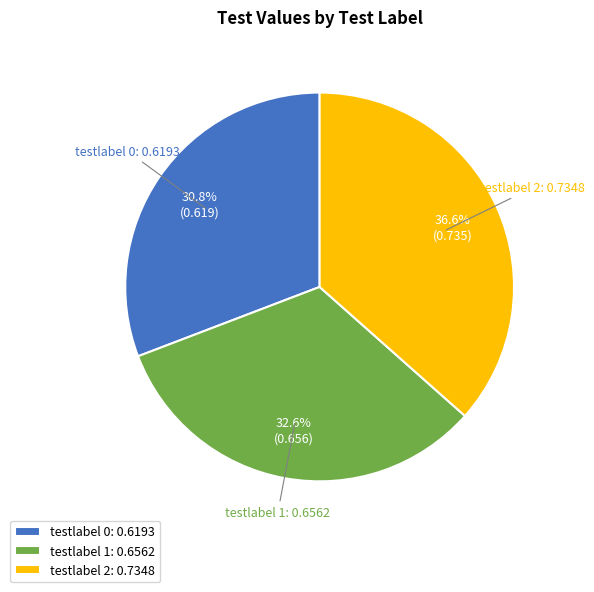

Count the number of slices in the pie.

3